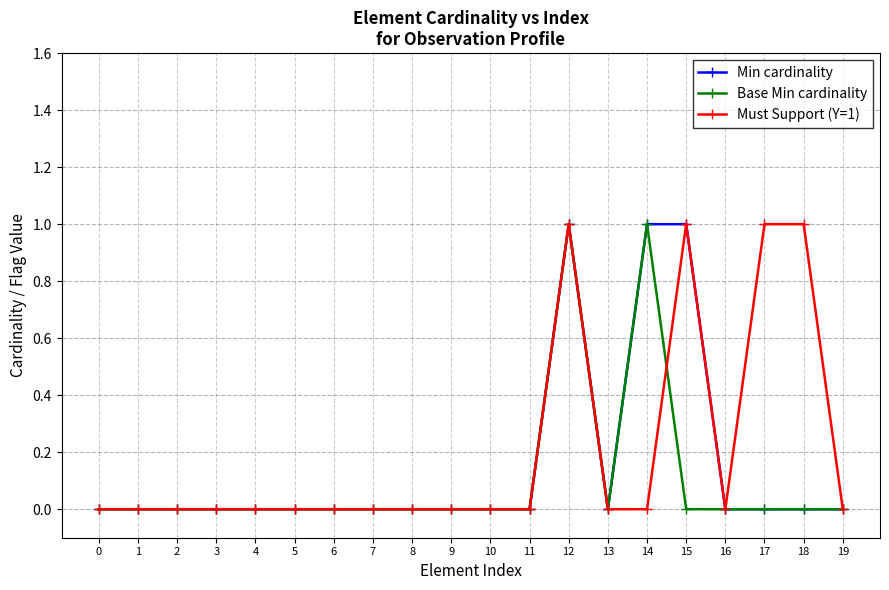

At which category is the sum across all series the highest?

12